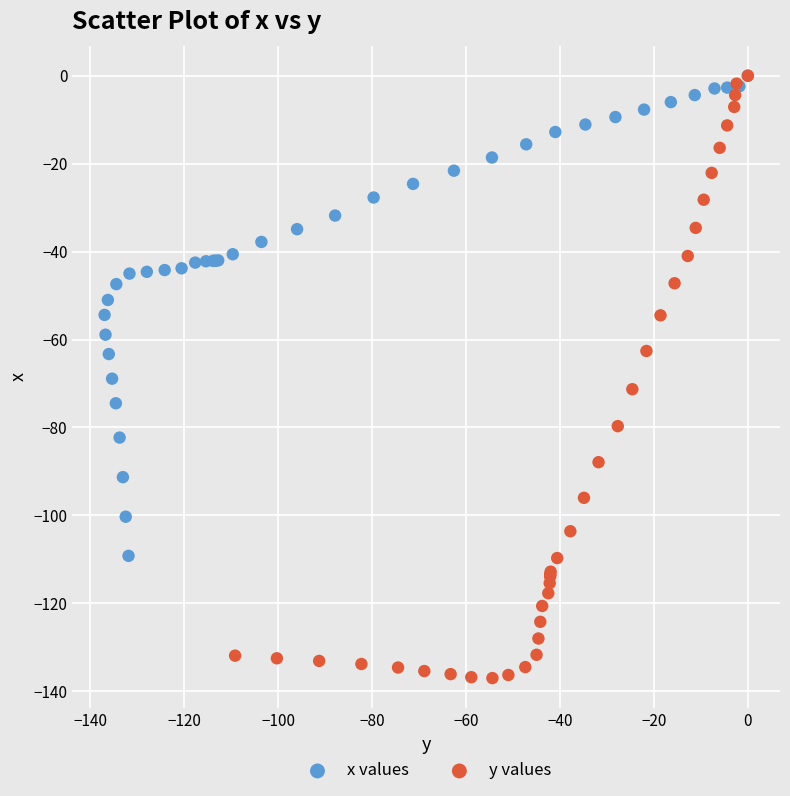

Which series reaches the minimum Y coordinate?

y values